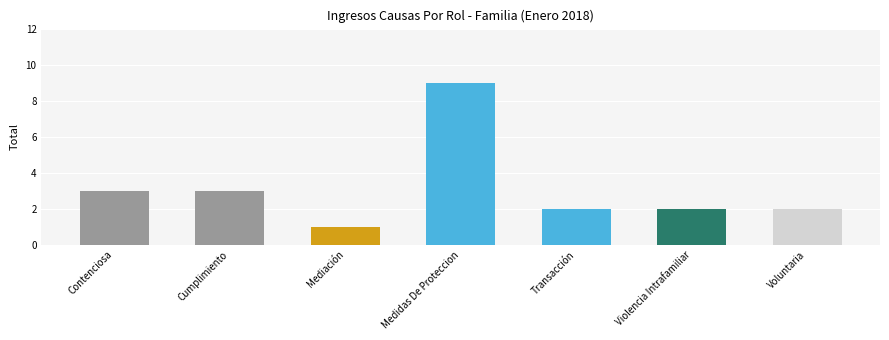

Reading left to right, what are all the values shown in this chart?

Contenciosa=3	Cumplimiento=3	Mediación=1	Medidas De Proteccion=9	Transacción=2	Violencia Intrafamiliar=2	Voluntaria=2